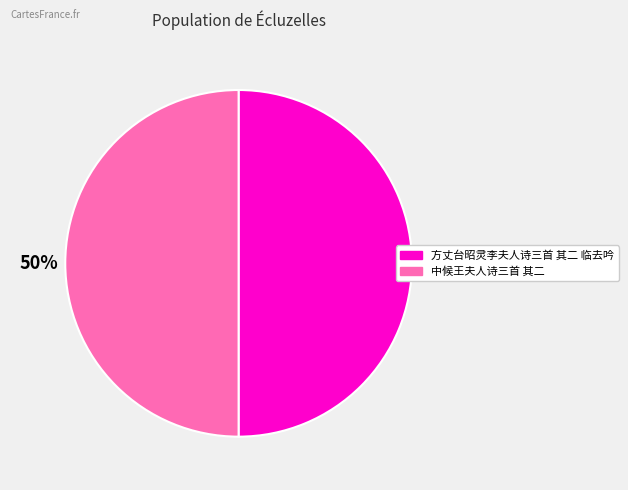

To the nearest percent, what portion does 中候王夫人诗三首 其二 represent?

50%